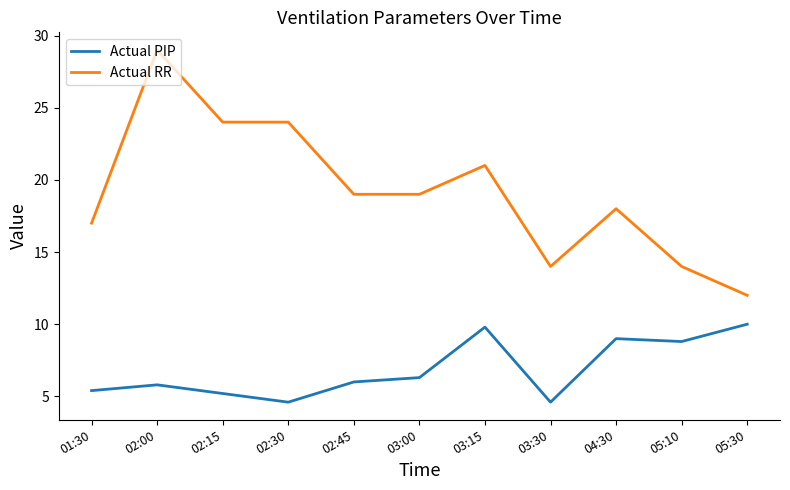

What is the smallest value displayed?

4.6